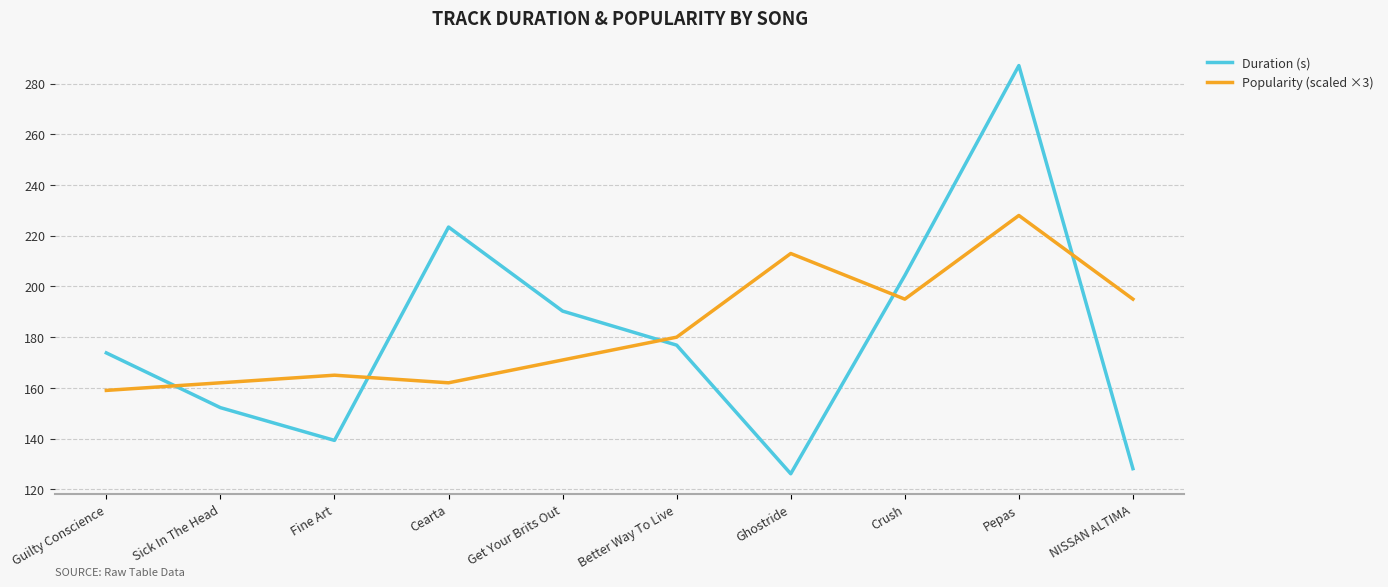

What is the difference between the Duration (s) values at Fine Art and Guilty Conscience?

34.5